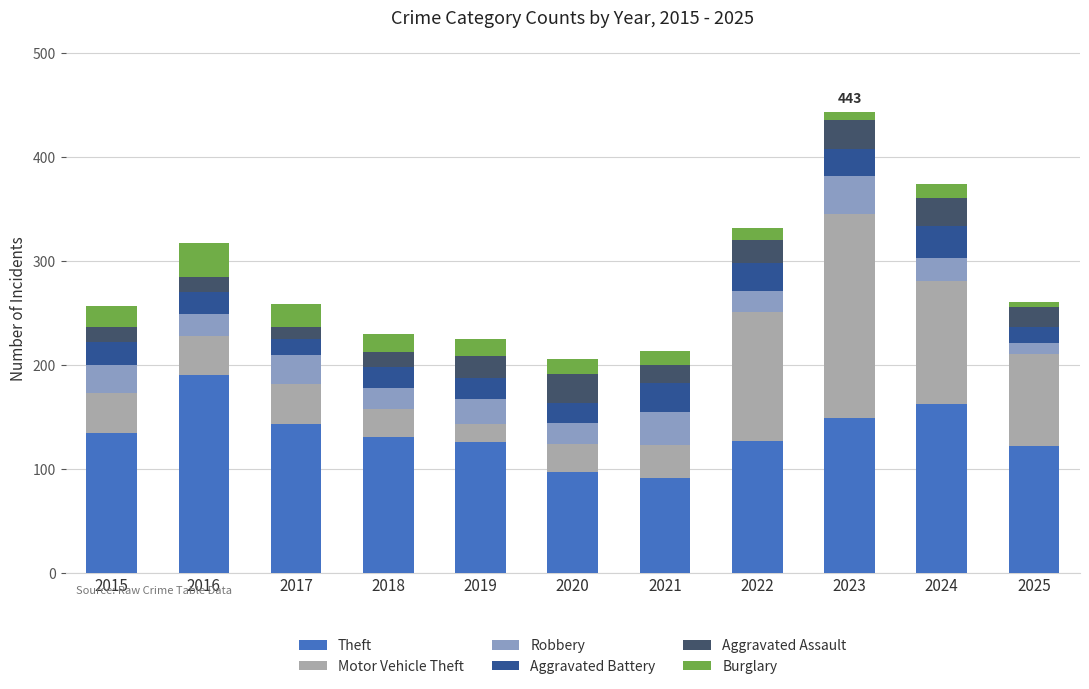

What is the sum of the Theft values at 2019 and 2021?

217